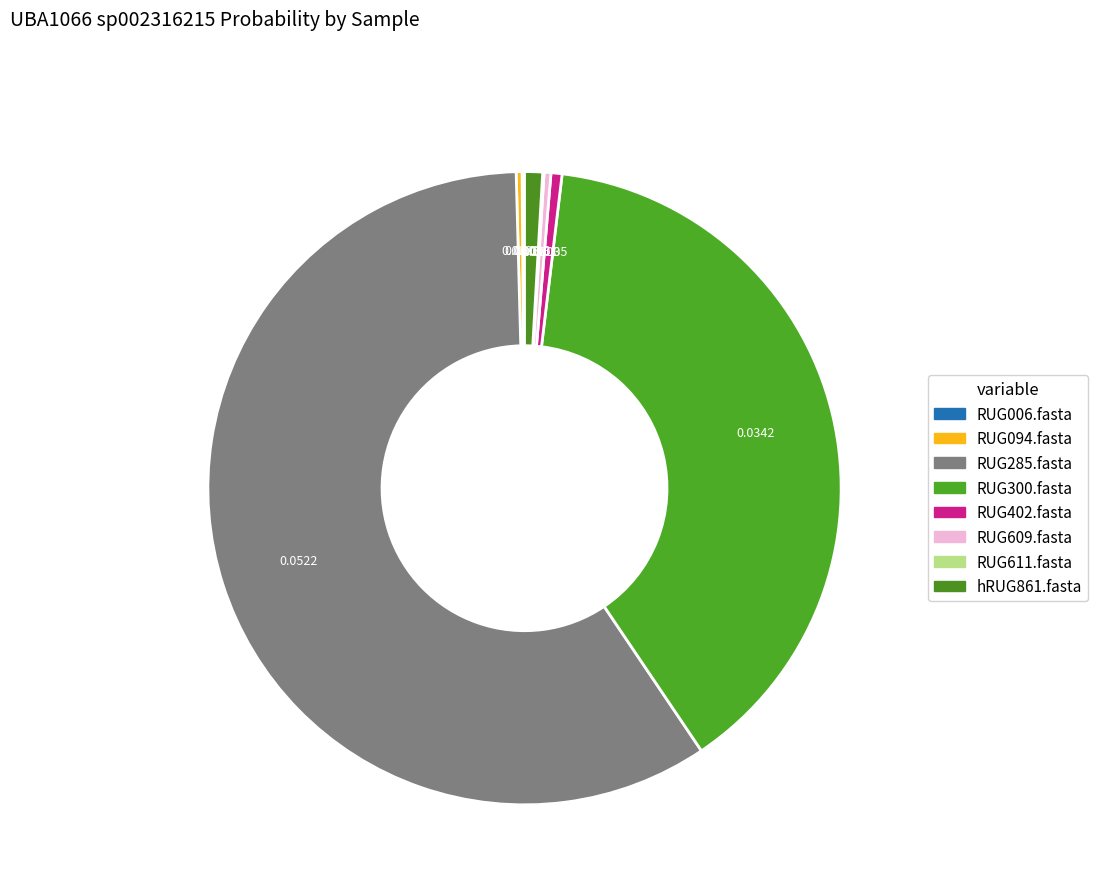

What percentage is NOT represented by RUG094.fasta?

99.7%